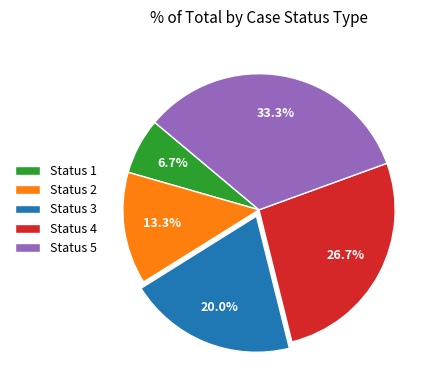

What is the largest slice in the pie chart?

Status 5